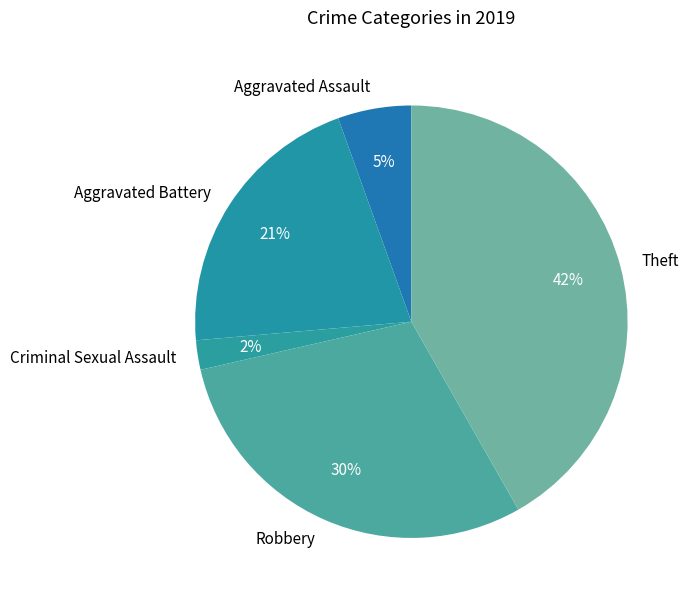

Rank the categories by value from highest to lowest.

Theft, Robbery, Aggravated Battery, Aggravated Assault, Criminal Sexual Assault